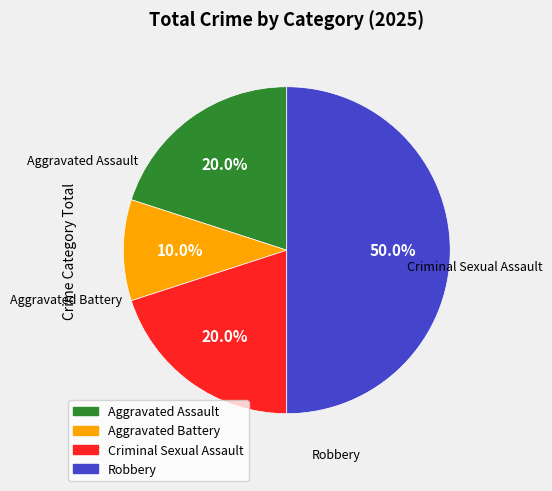

To the nearest percent, what is the combined percentage of Robbery and Aggravated Battery?

60%